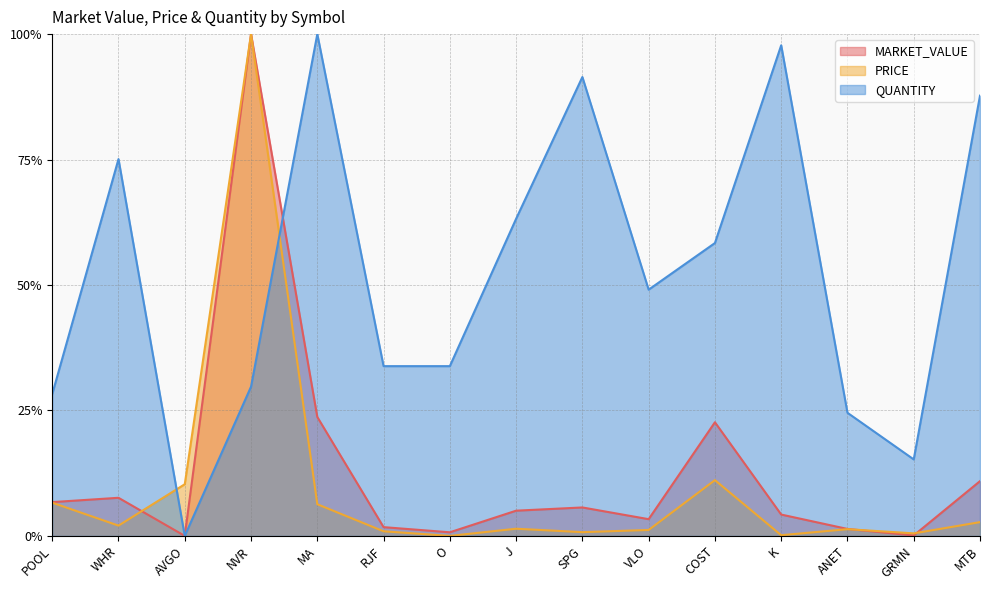

What is the label of the 10th point from the right?

RJF